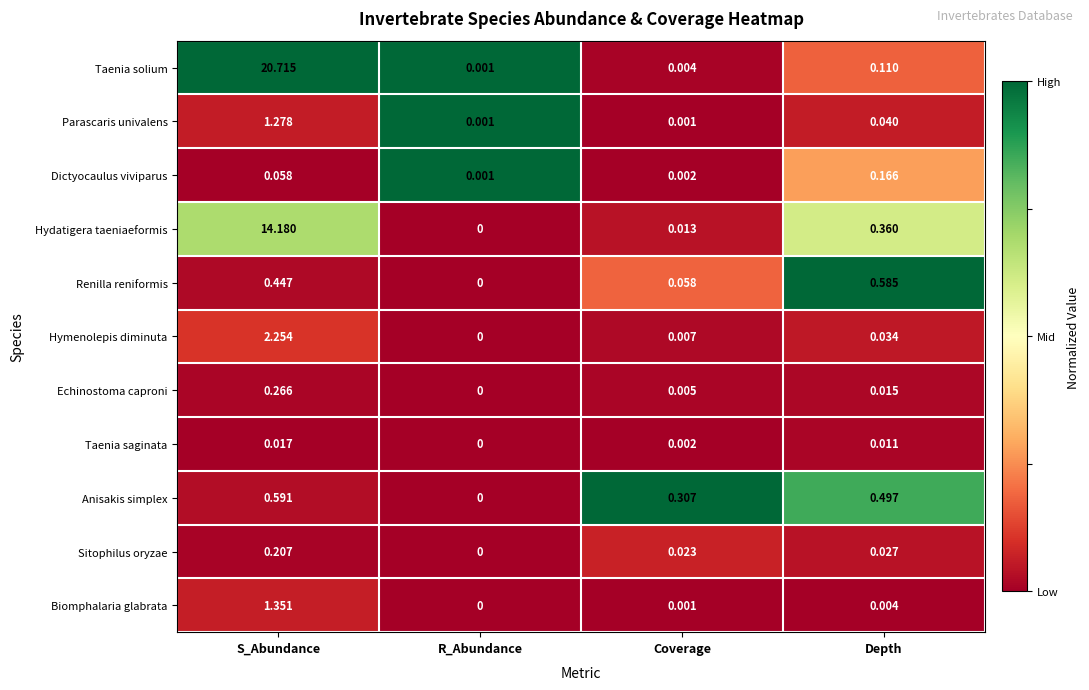

Between S_Abundance and Coverage, which series saw the biggest shift?

Taenia solium